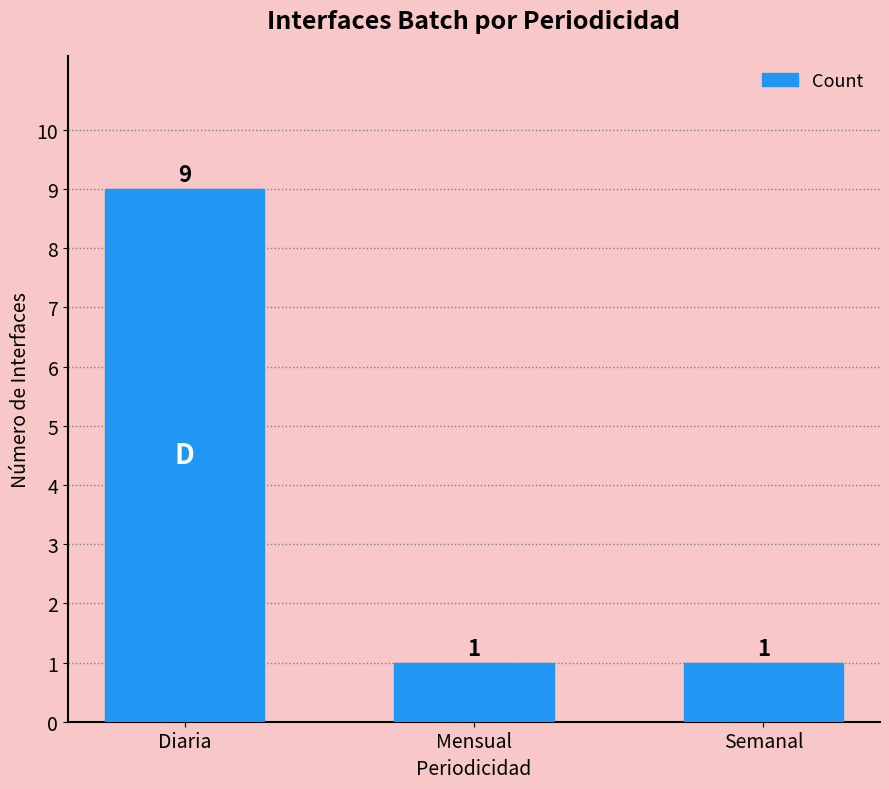

Which label corresponds to the largest value in the chart?

Diaria